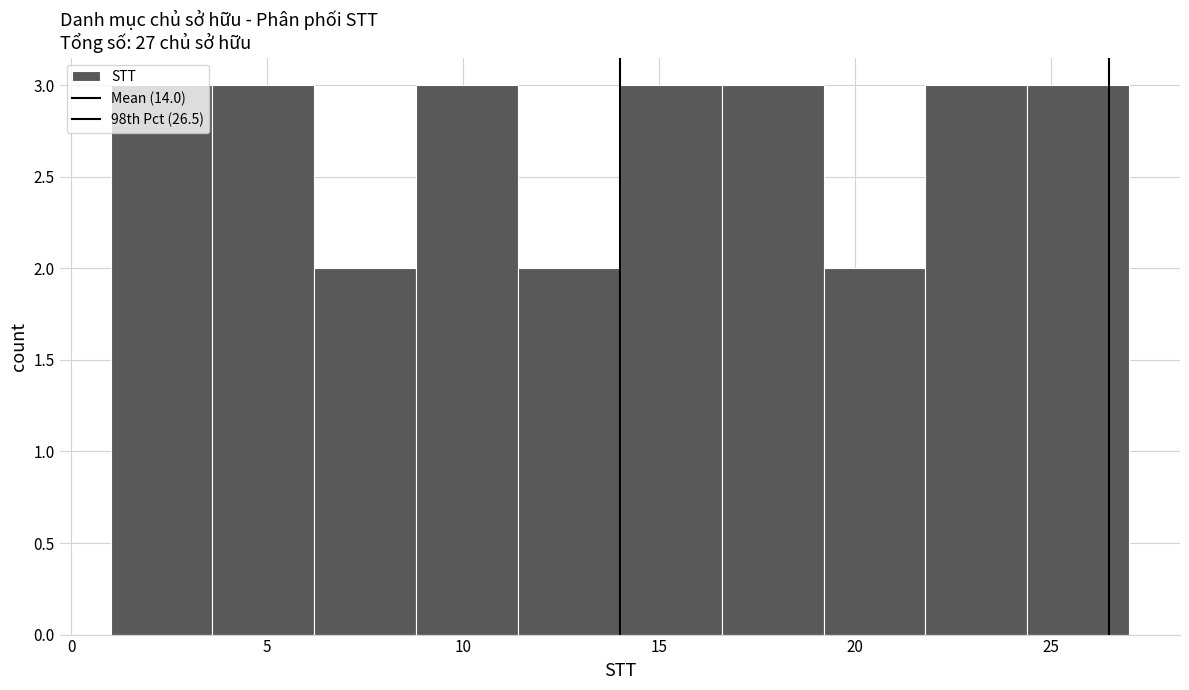

Reading left to right, transcribe this chart: for each bar, give the range it covers on the x-axis and its height. Neither the bar edges nor the heights are printed on the chart, so give them approximately, as read against the axes.

1.0 to 3.6: 3
3.6 to 6.2: 3
6.2 to 8.8: 2
8.8 to 11.4: 3
11.4 to 14.0: 2
14.0 to 16.6: 3
16.6 to 19.2: 3
19.2 to 21.8: 2
21.8 to 24.4: 3
24.4 to 27.0: 3